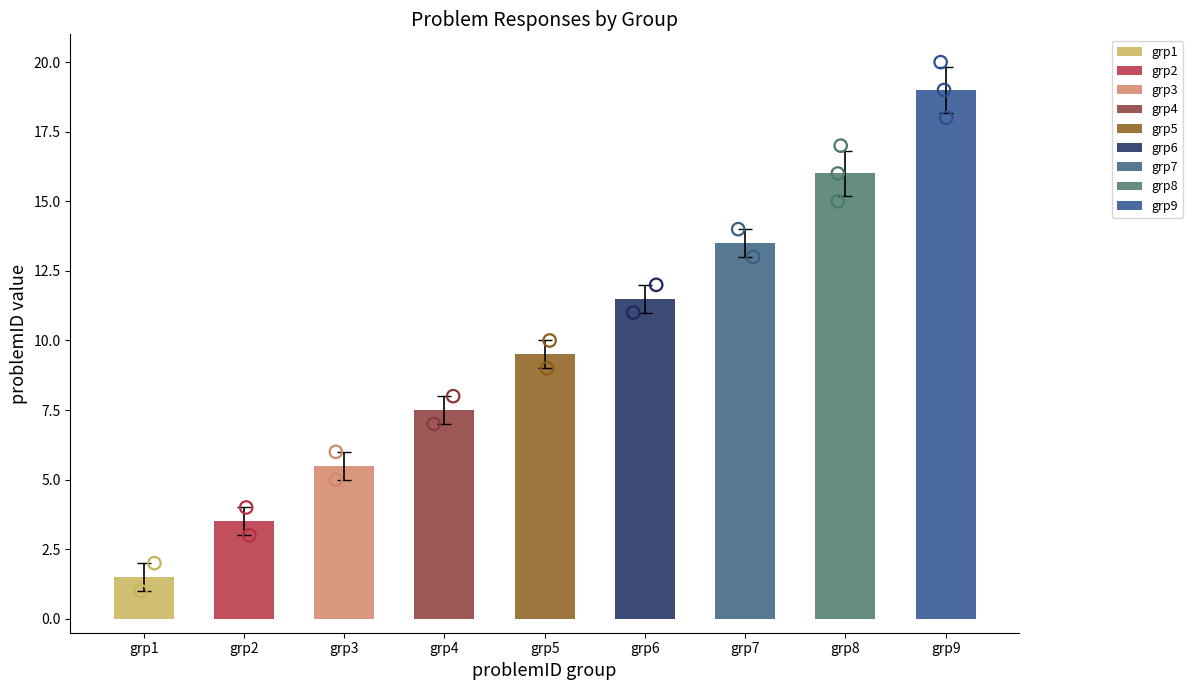

What is the change in value from 5 to 15?

+10